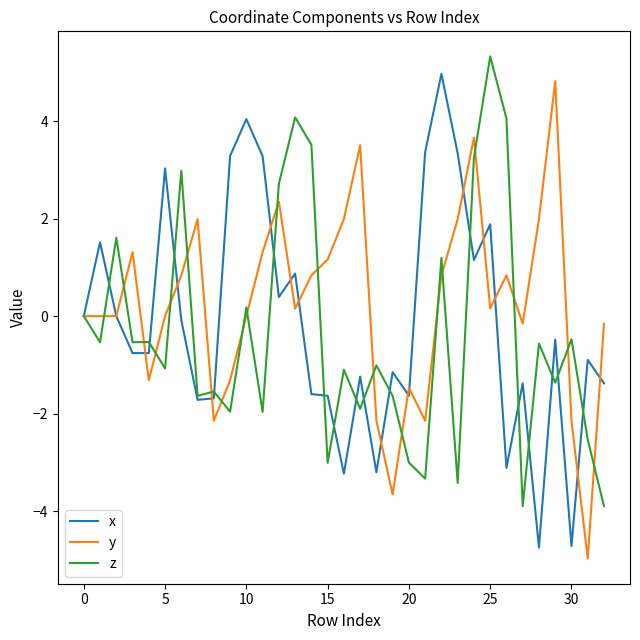

Is this an area chart (filled region under the line)?

No